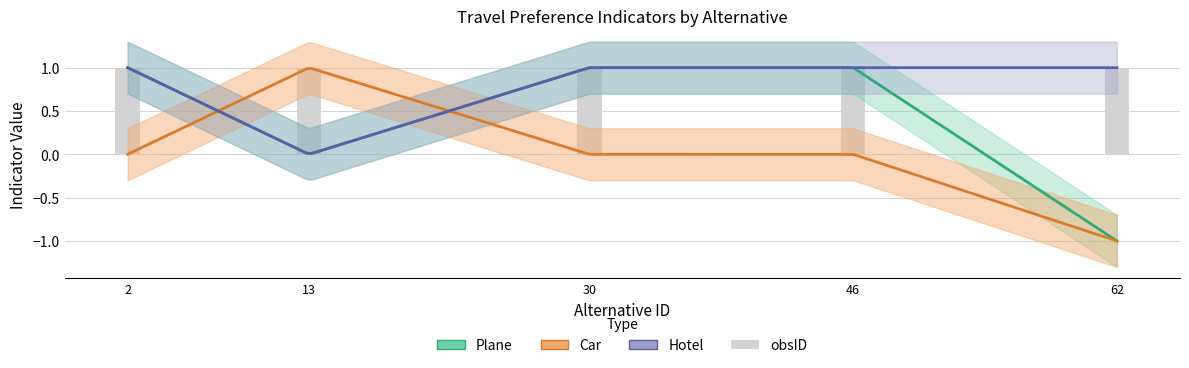

What is the total value across all series at 2?

2